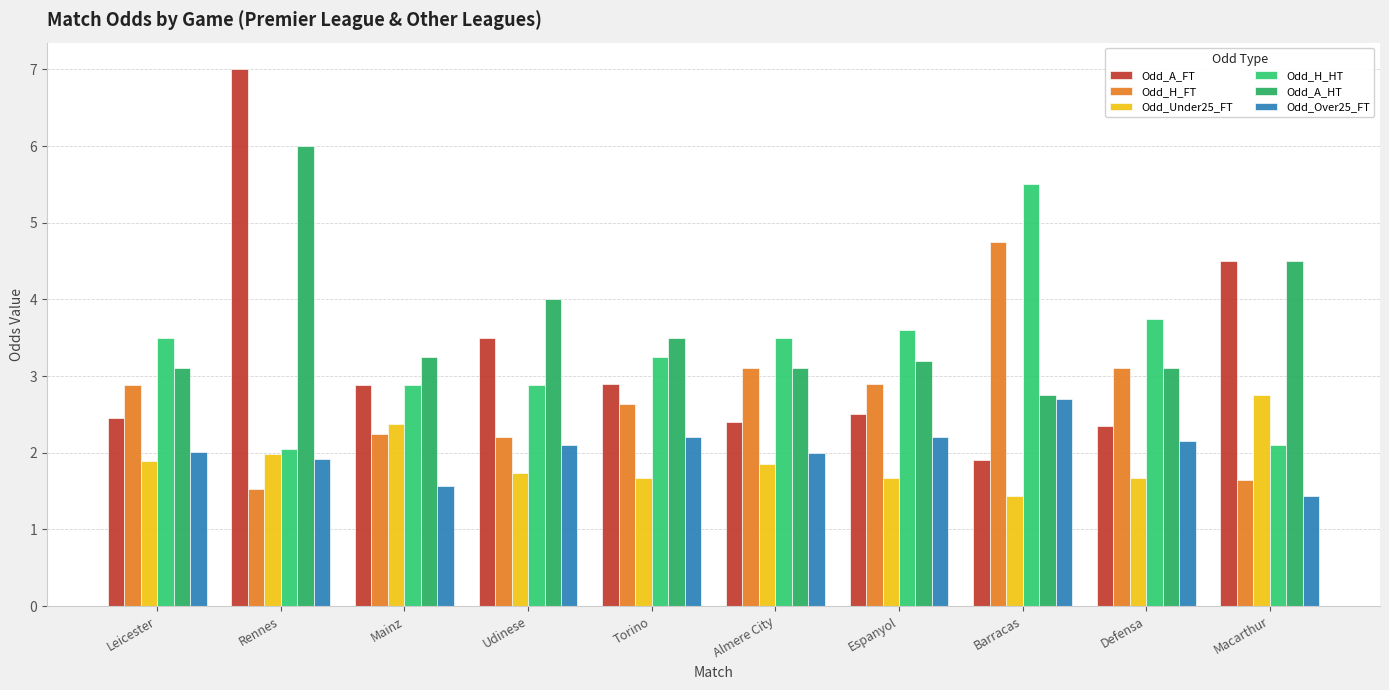

What is the difference between the second highest and minimum values in the Odd_H_FT series?

1.6